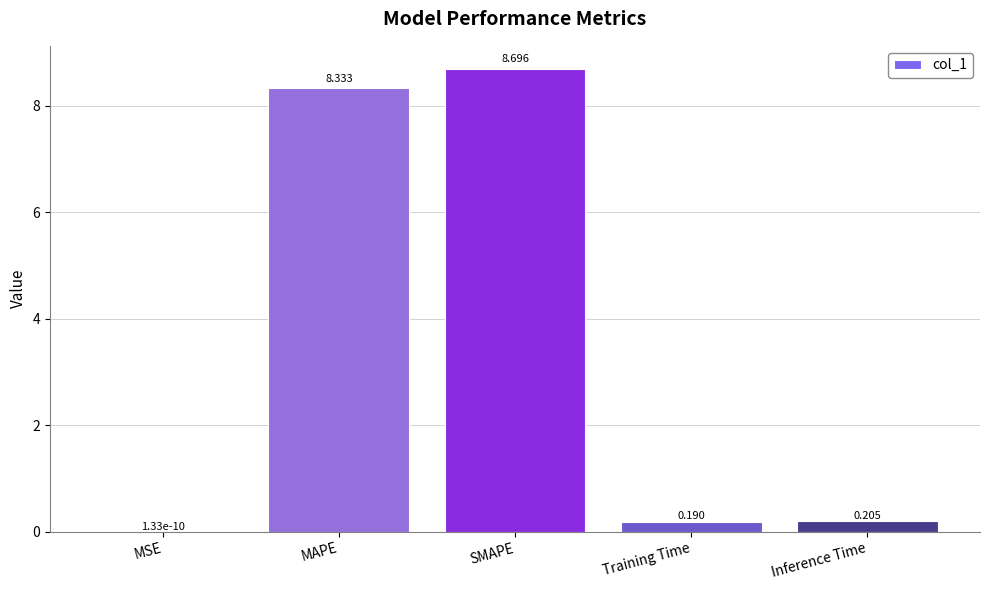

What is the sum of all values?

17.4